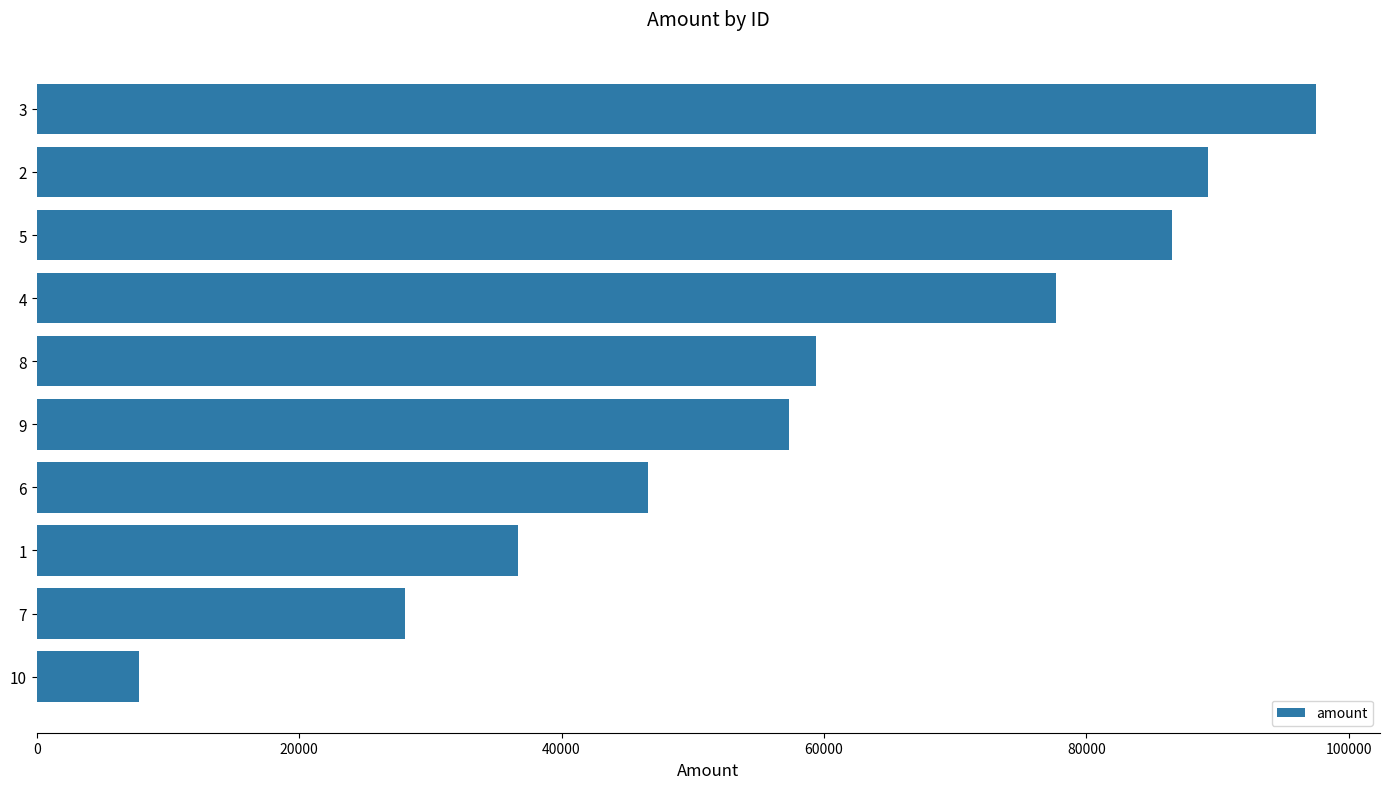

Are the bars grouped side by side (vs. stacked)?

No